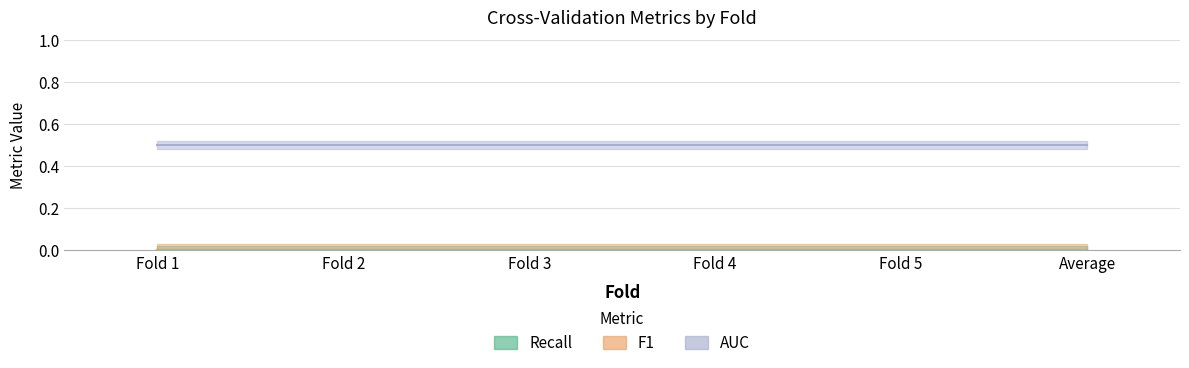

True or false: F1 and AUC intersect in this chart.

False